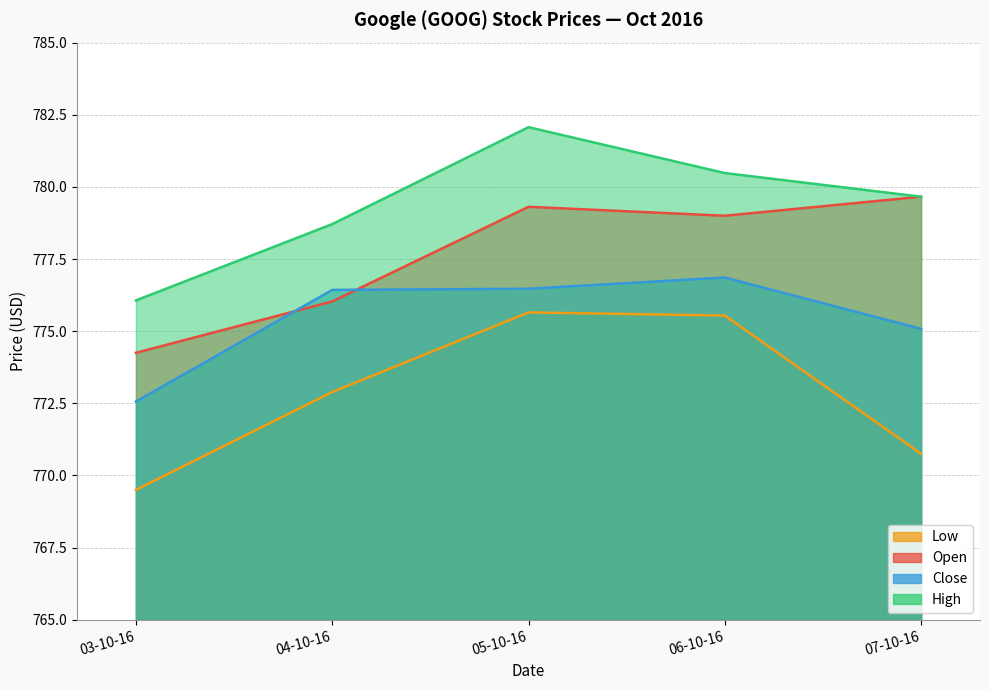

Read the Low value at 07-10-16.

770.8